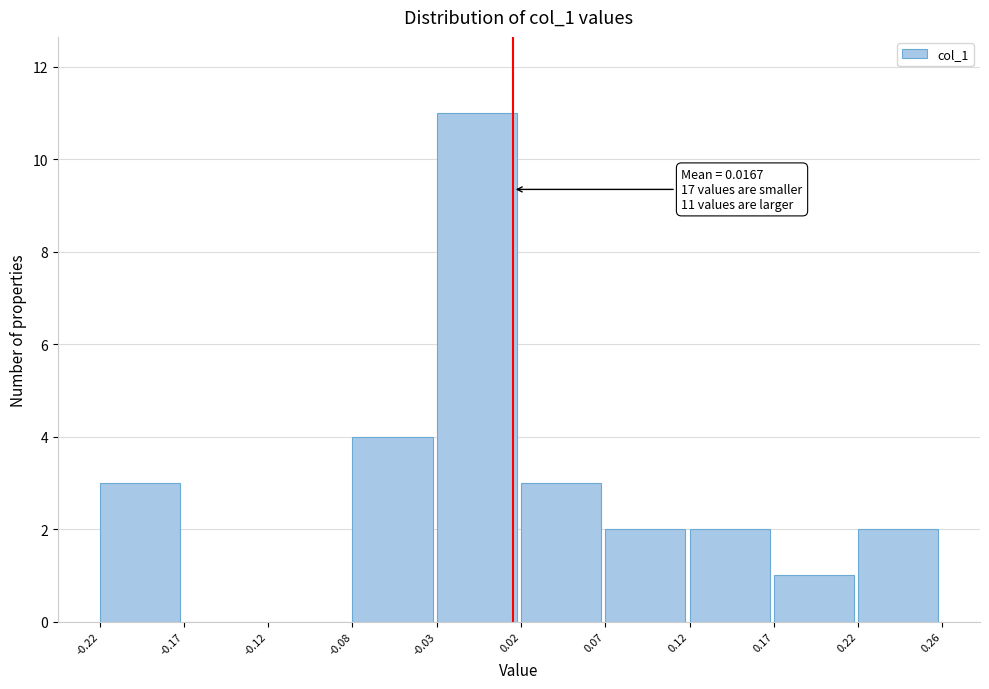

Over which range of the x-axis is the bar tallest?

-0.03 to 0.02